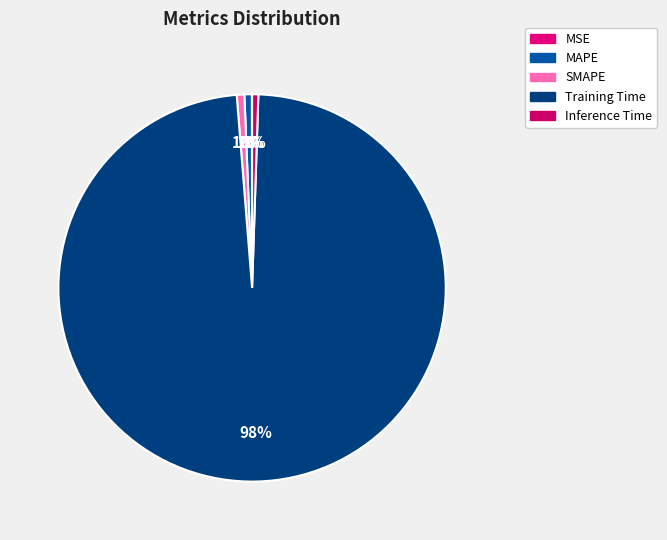

True or false: SMAPE accounts for 1% of the total.

True